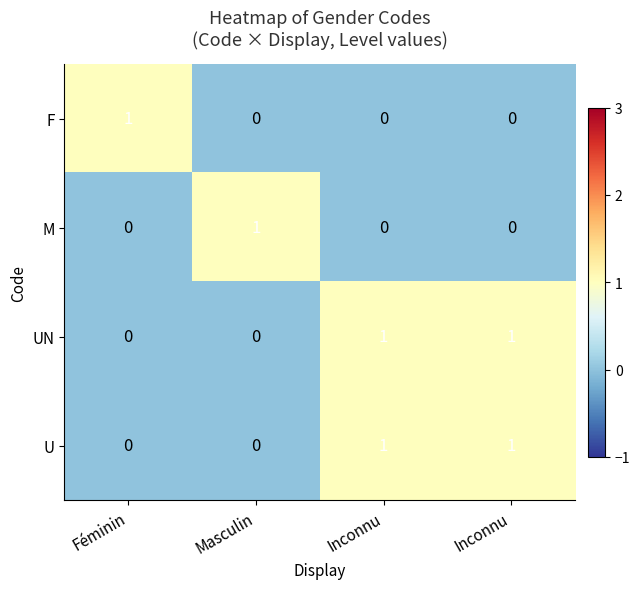

What is the total value across all series at Masculin?

1